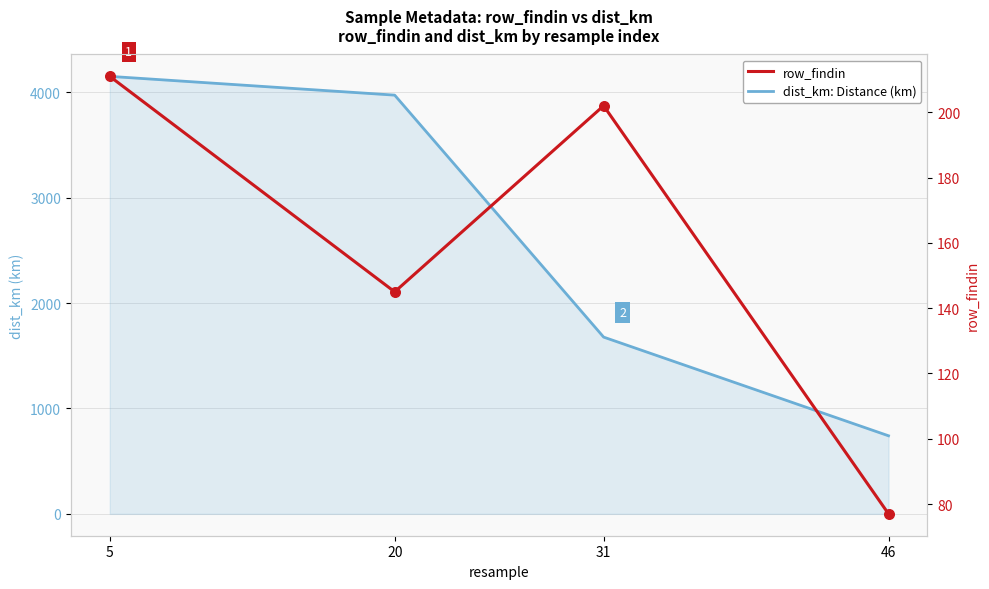

What is the total value across all series at 31?

1879.2